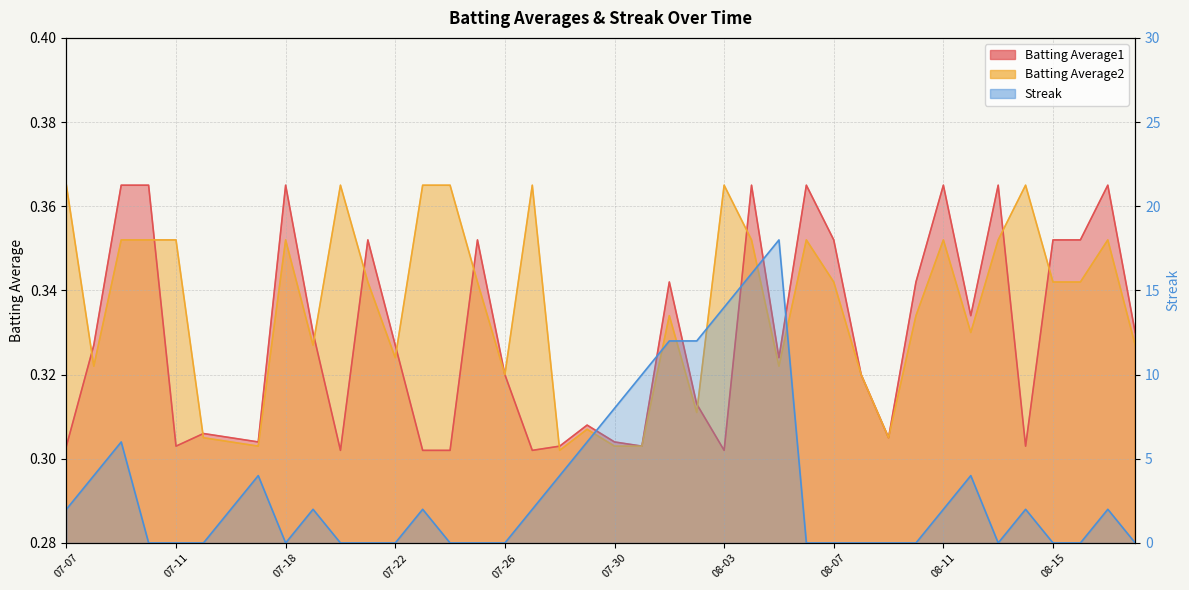

In Batting Average2, how many points are higher than both neighbors (excluding endpoints)?

10